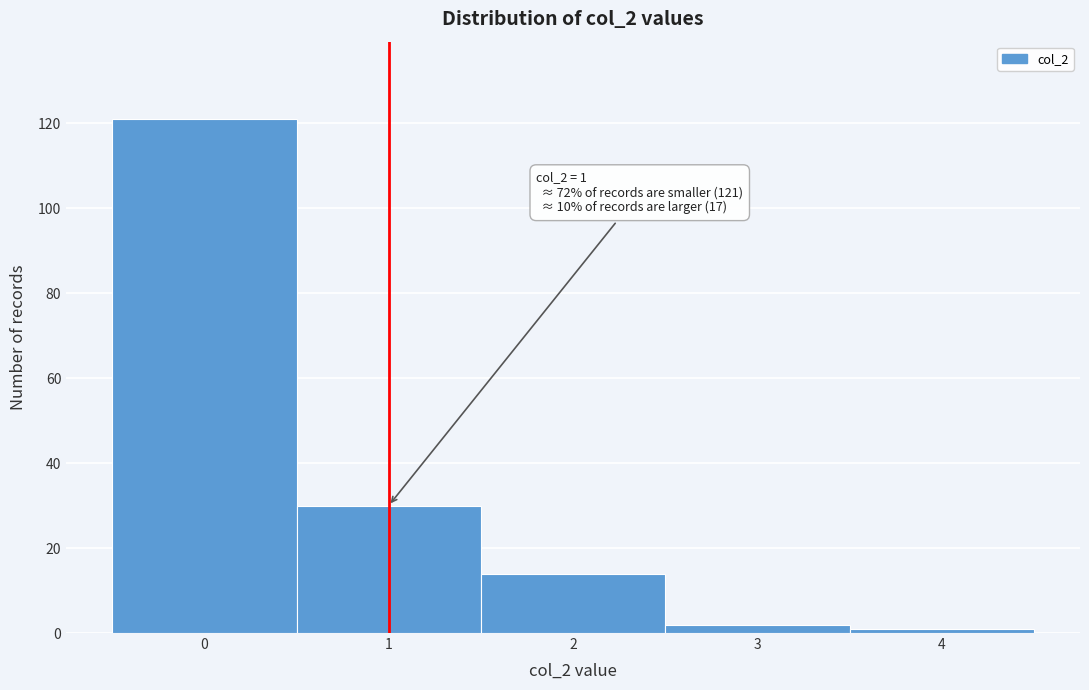

Which range on the x-axis has the tallest bar?

-0.5 to 0.5